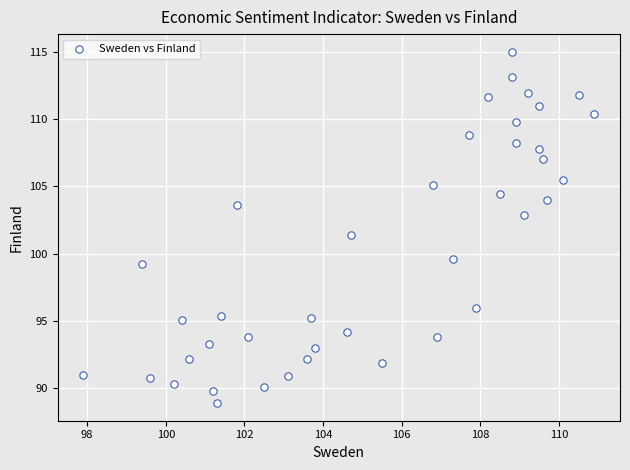

What Y value in the scatter plot is closest to 101?

101.4